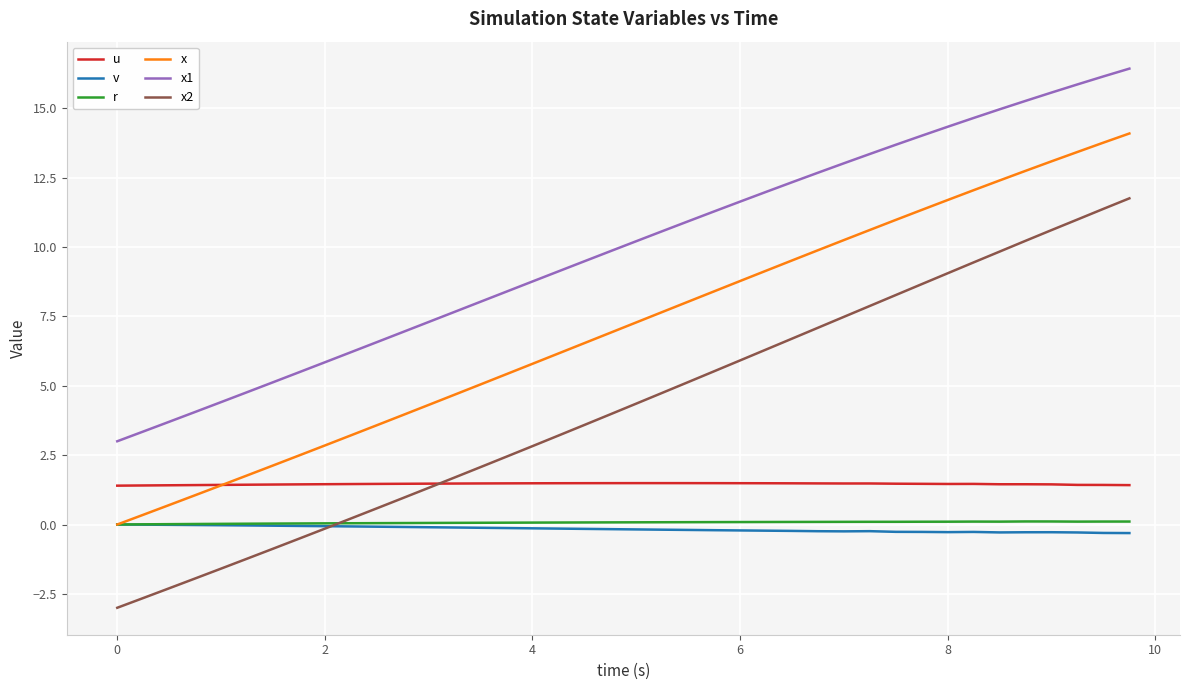

True or false: r and x2 cross at least once.

True